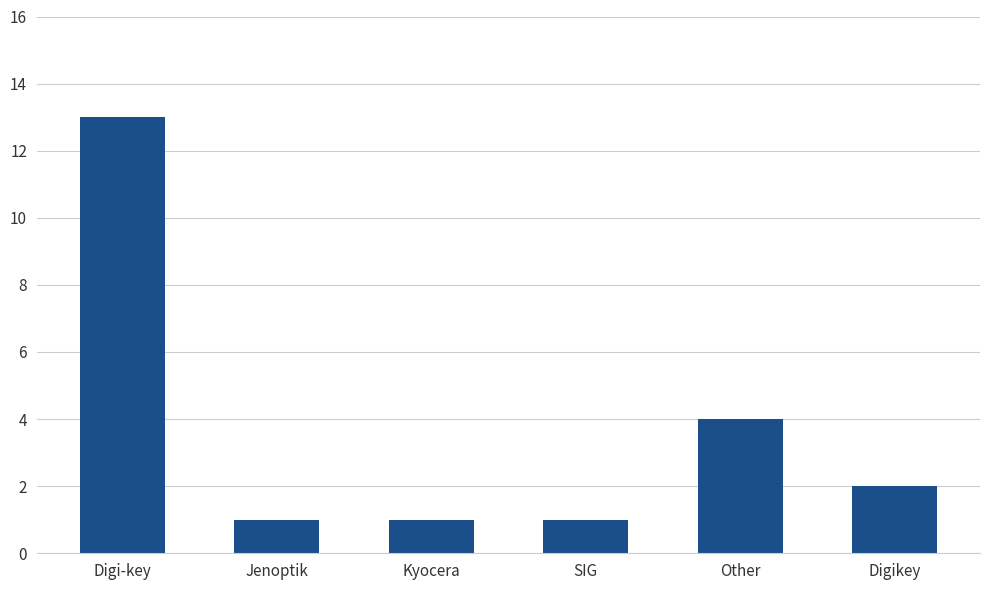

What is the change in value from Digi-key to Jenoptik?

-12